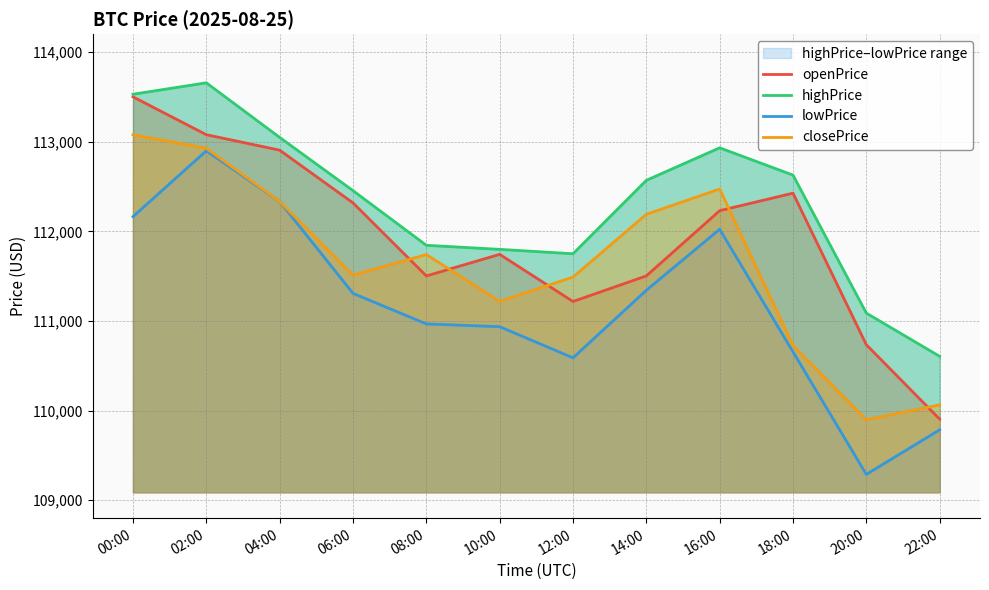

How many data points in closePrice are less than 111740?

6